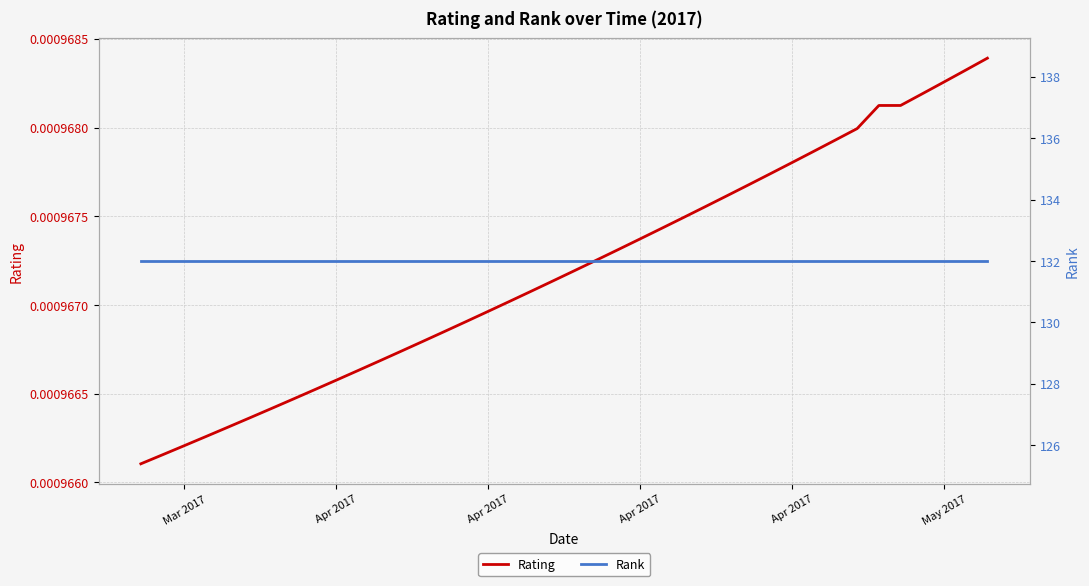

Which label corresponds to the largest value in the chart?

Mar 2017